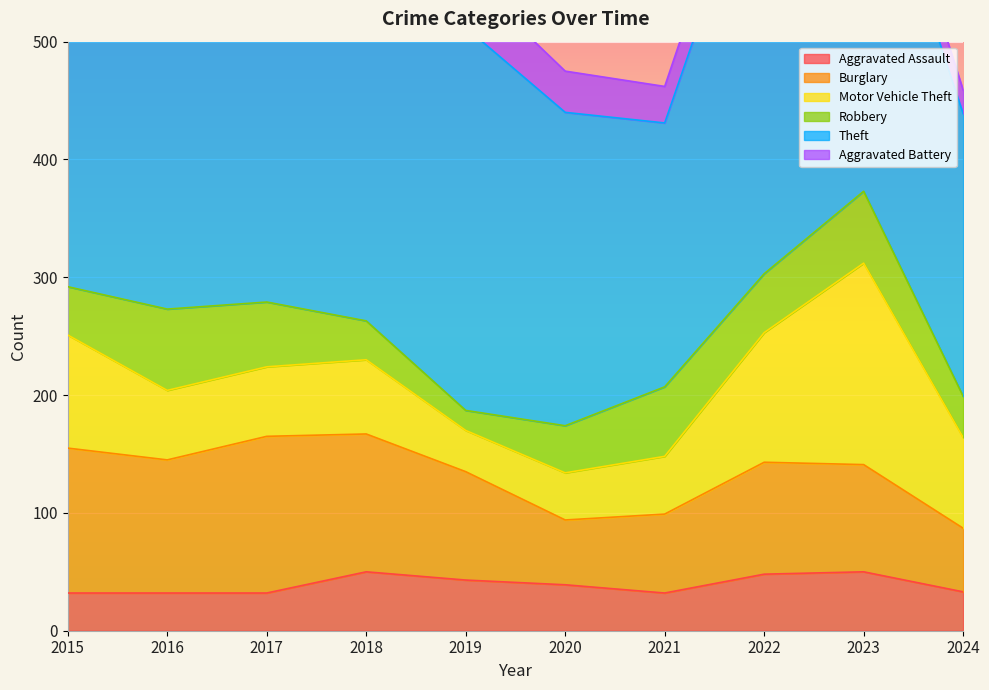

Between 2016 and 2020, which is larger?

2020